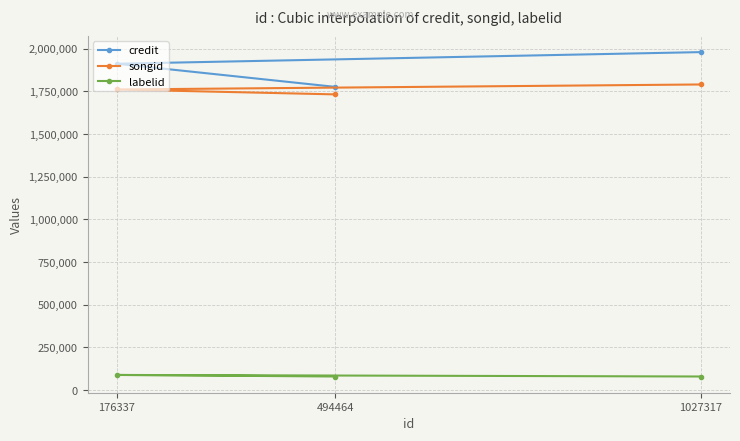

What is the approximate value of credit at 494464, to the nearest 50?

1775800